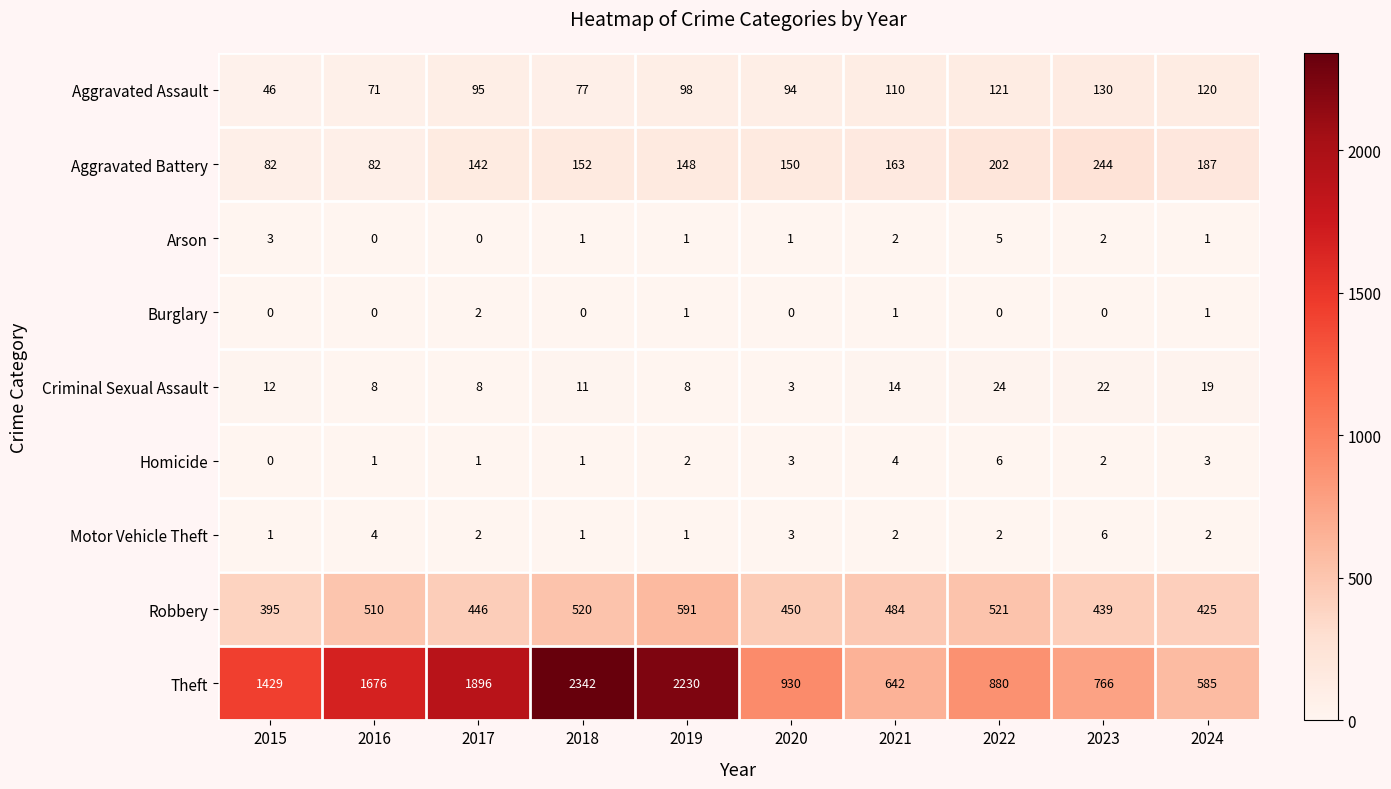

How many positive values does the Homicide series have?

9